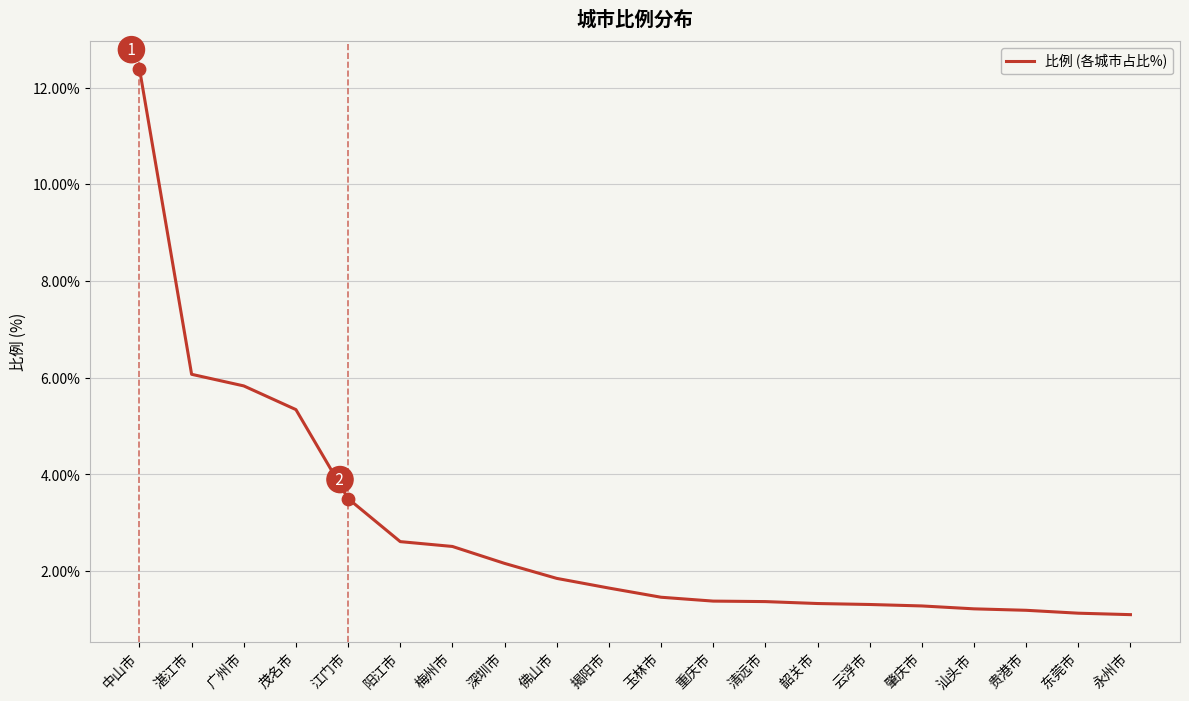

Approximately how many times larger is the value at 佛山市 compared to 重庆市?

1.3